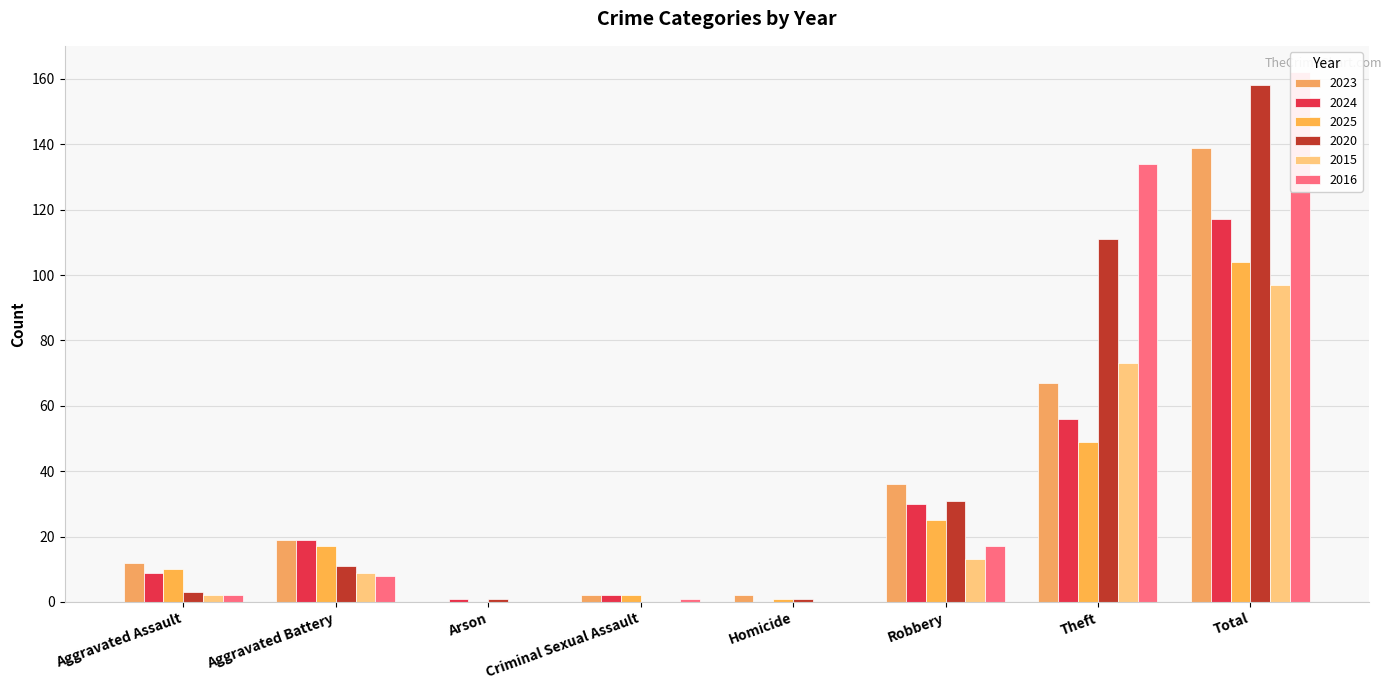

List the series in order of their peak value, lowest first.

2015, 2025, 2024, 2023, 2020, 2016